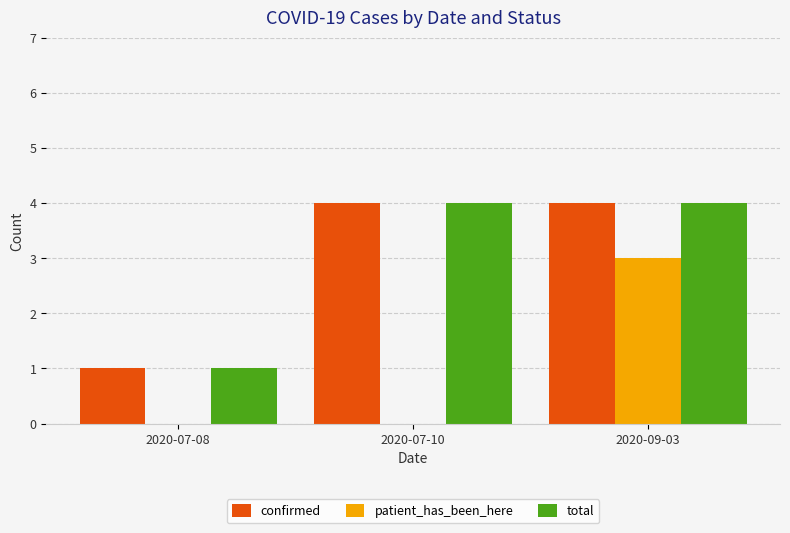

Reading left to right, extract all data points from this chart.

confirmed: 1	4	4
patient_has_been_here: 0	0	3
total: 1	4	4